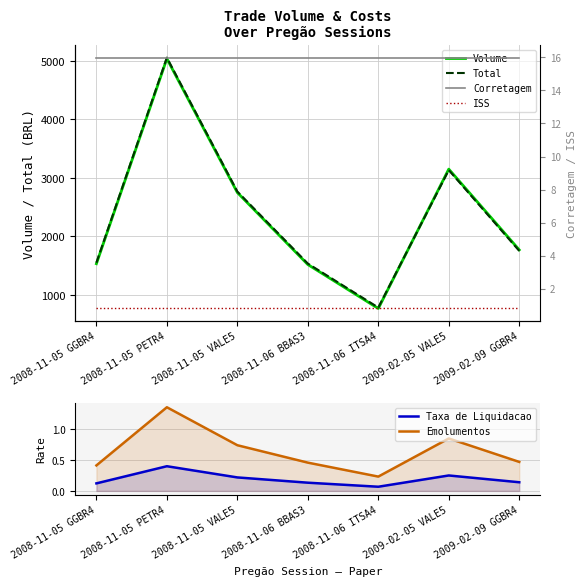

True or false: Taxa de Liquidacao and Total intersect in this chart.

False